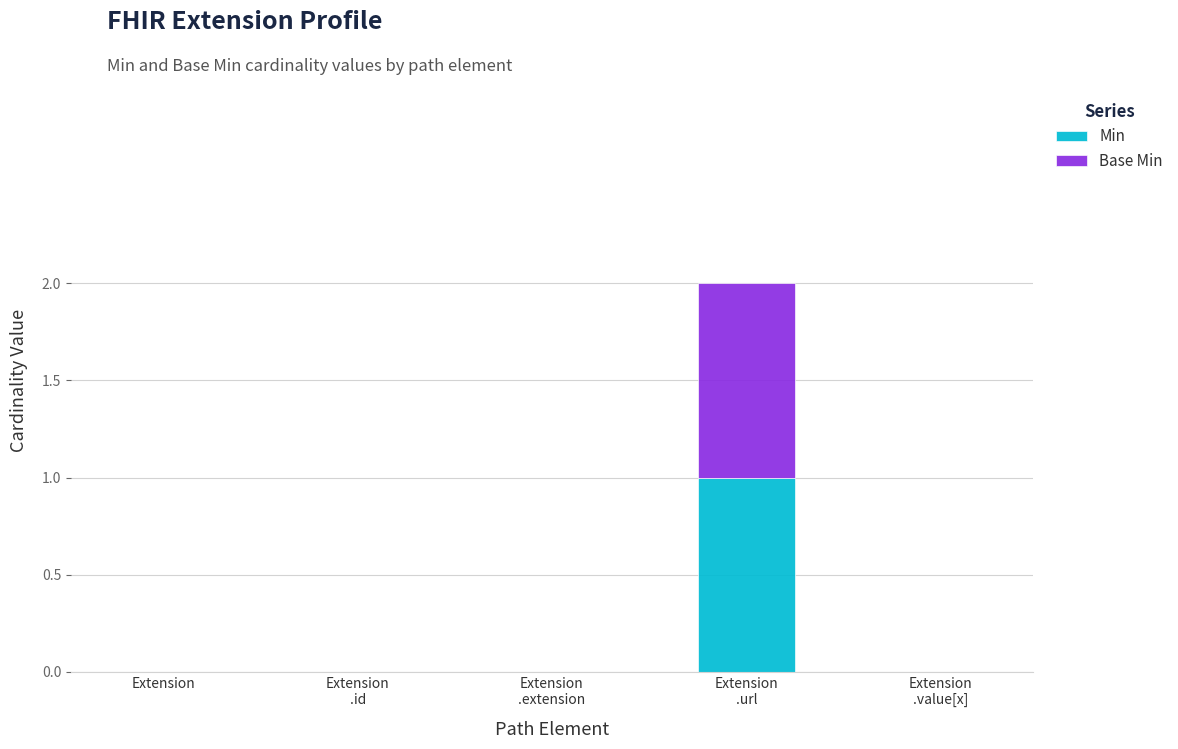

The value of Min at Extension
.value[x] is 1. True or false?

False